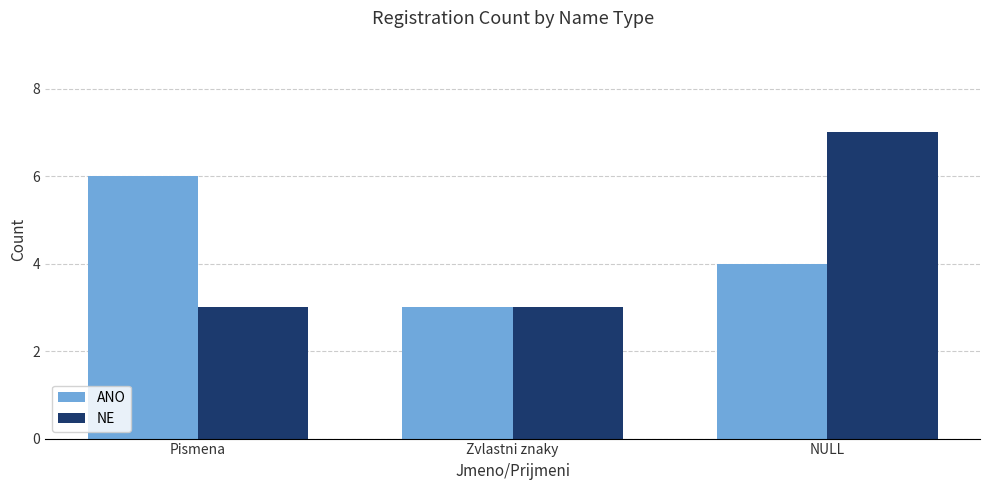

Rank the series at Pismena from lowest to highest value.

NE, ANO